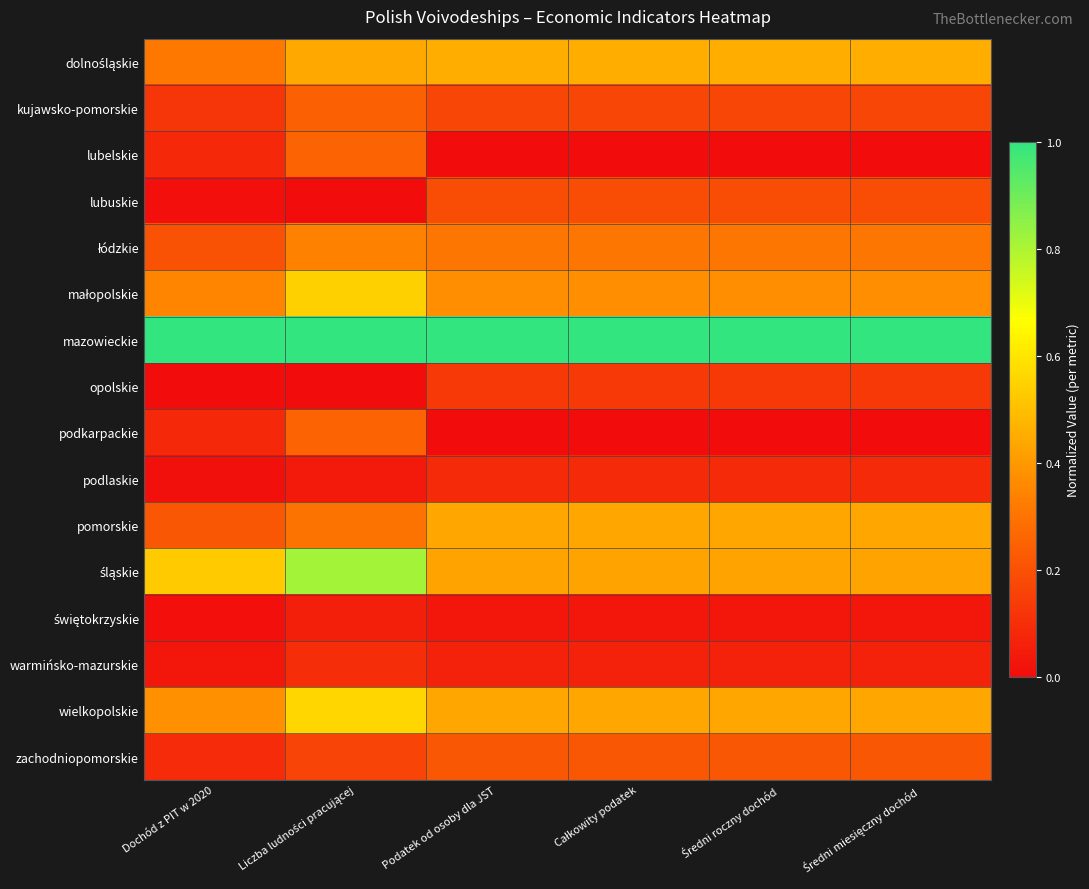

Rank the series by their maximum value, from highest to lowest.

mazowieckie, śląskie, wielkopolskie, małopolskie, dolnośląskie, pomorskie, łódzkie, podkarpackie, lubelskie, kujawsko-pomorskie, zachodniopomorskie, lubuskie, opolskie, warmińsko-mazurskie, podlaskie, świętokrzyskie